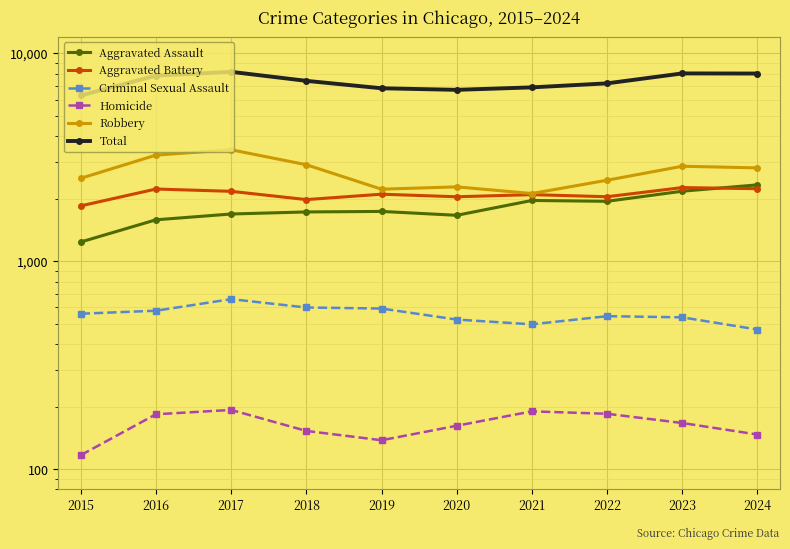

At which label does Aggravated Battery reach its peak?

2023